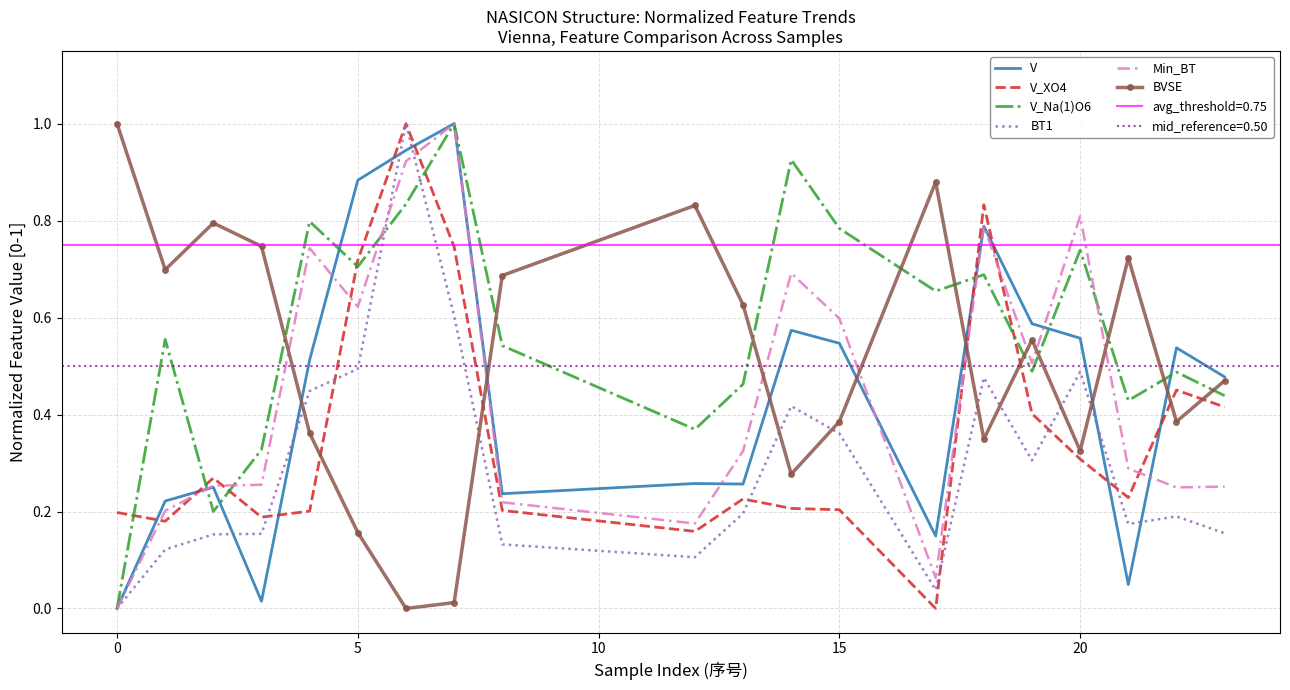

Is the value of V_XO4 at 20 greater than the value of BVSE at 0?

No